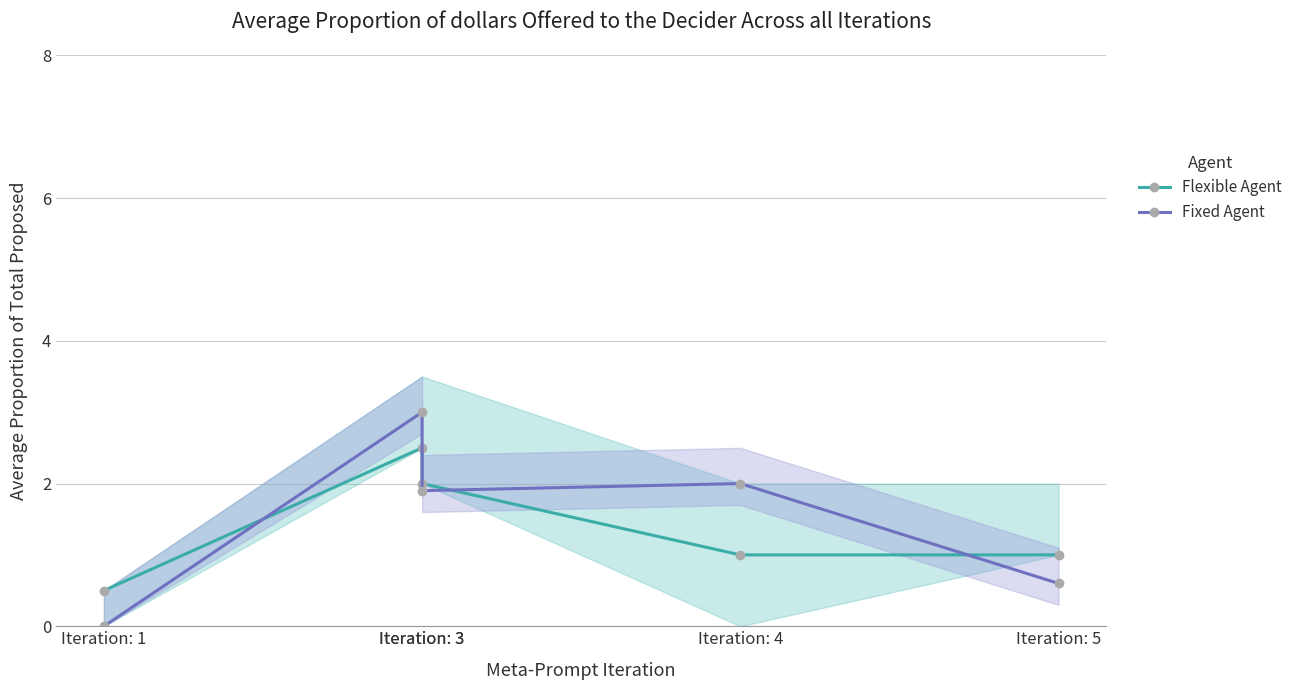

Does the chart have visible grid lines?

Yes